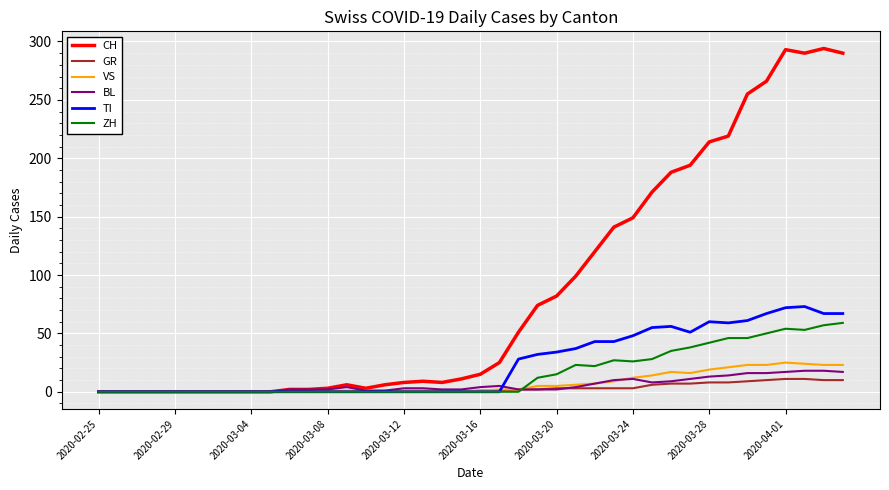

Which series has the largest total across all categories?

CH